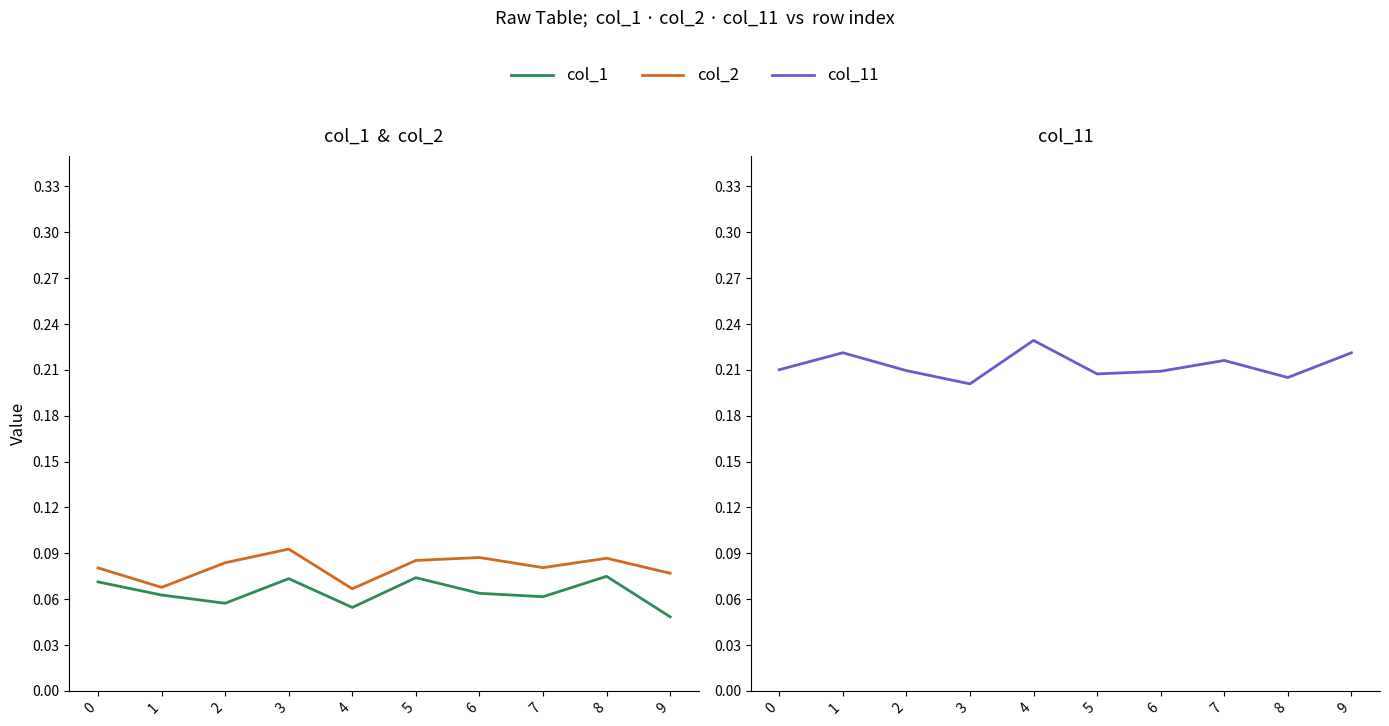

What is the difference between the highest and lowest values at 1?

0.2